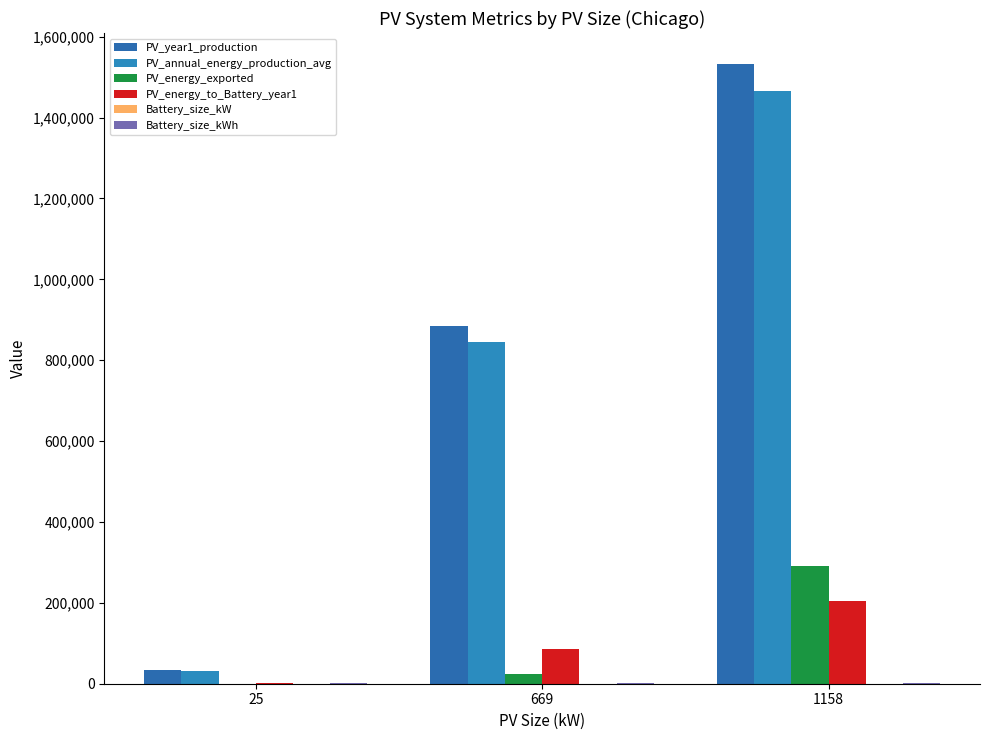

What is the sum of the PV_energy_exported values at 669 and 1158?

314743.0